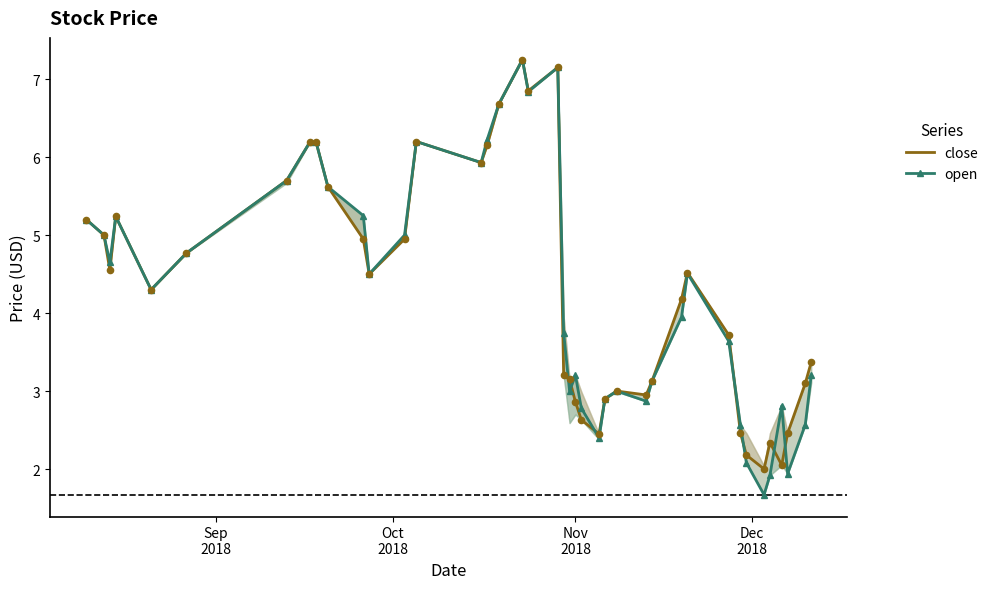

Which series has the widest spread of Y values?

open